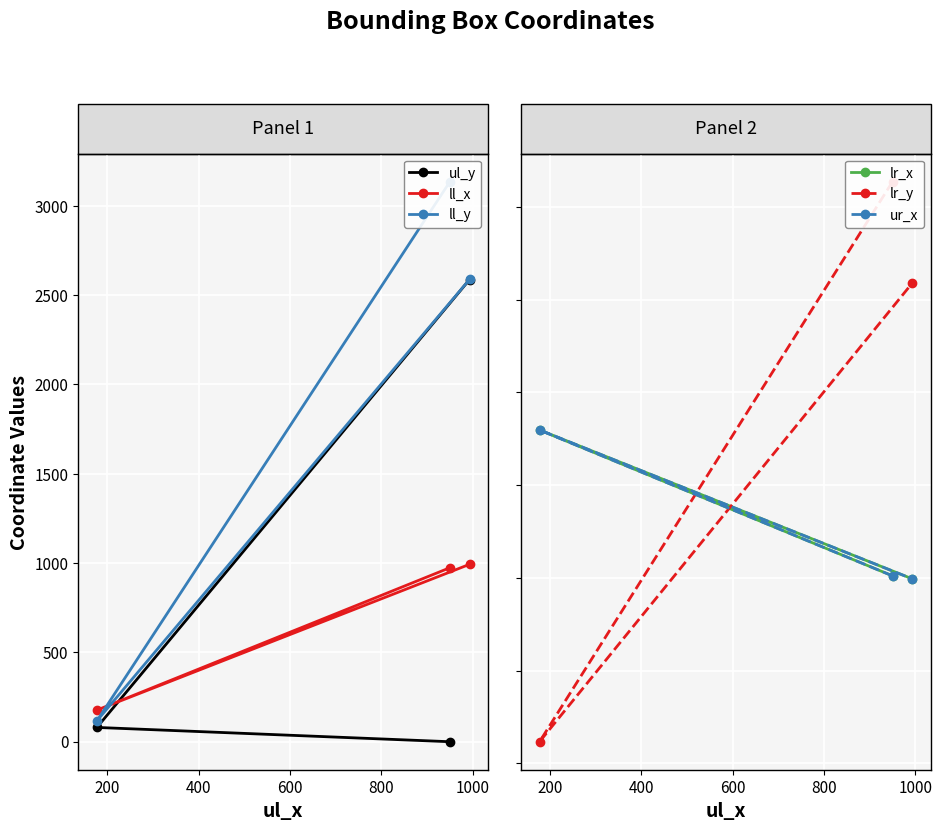

What is the maximum value for lr_y?

3135